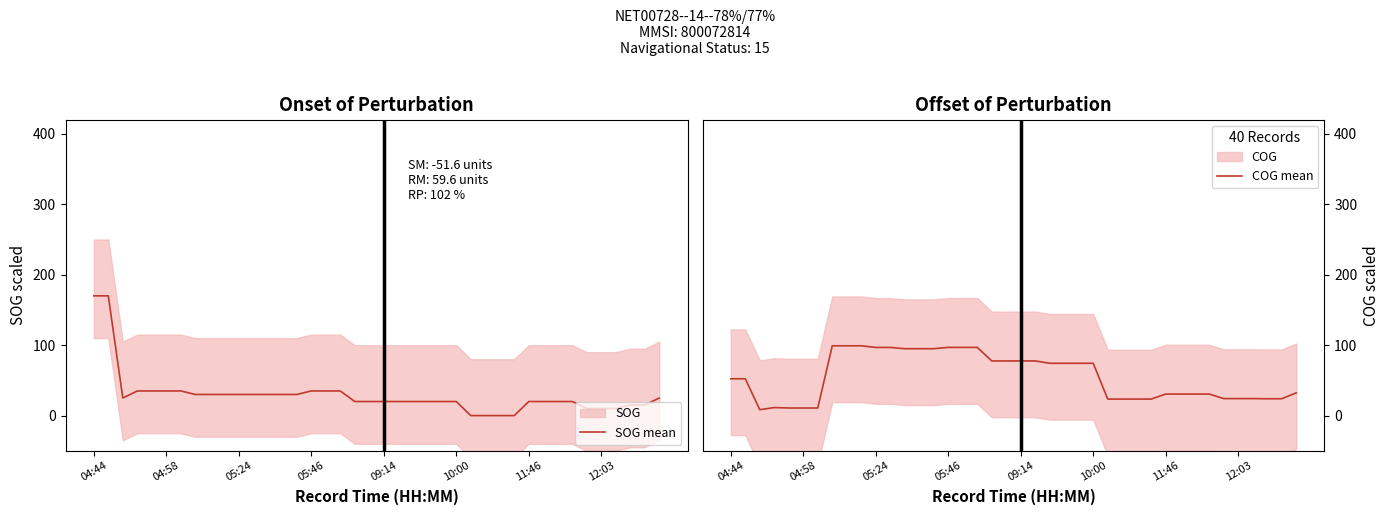

What is the maximum value for SOG mean?

170